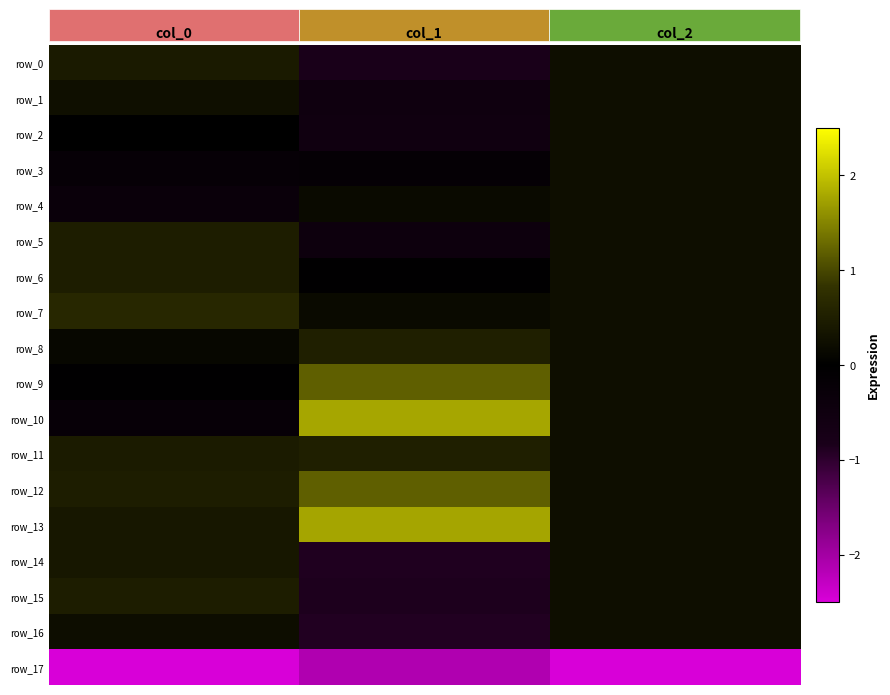

How many values in row_16 are above zero?

2